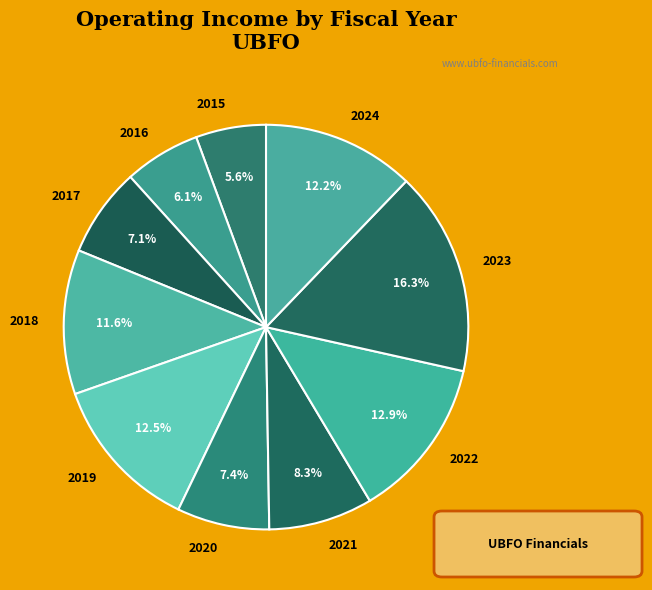

What is the ratio of the value at 2022 to the value at 2015?

2.3